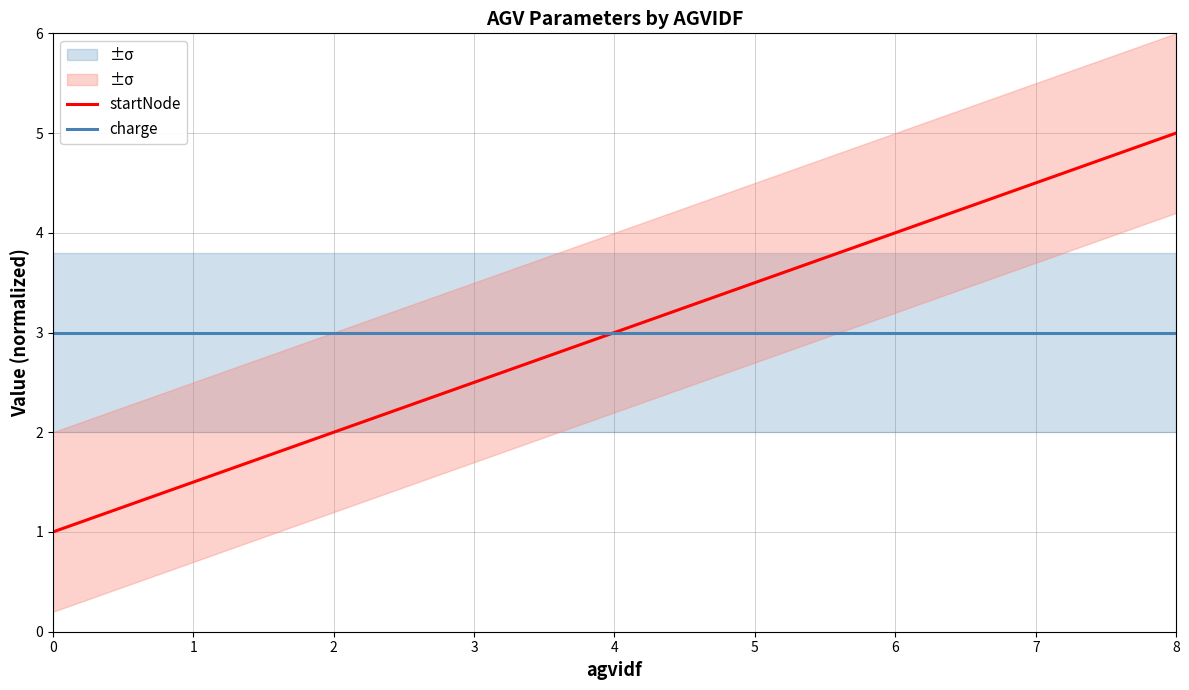

How many lines are shown in the chart?

2